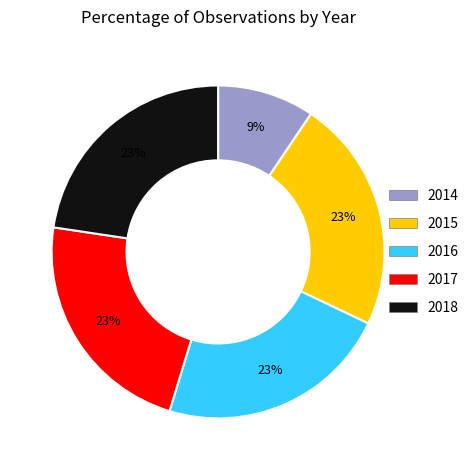

True or false: 2015 accounts for 8% of the total.

False